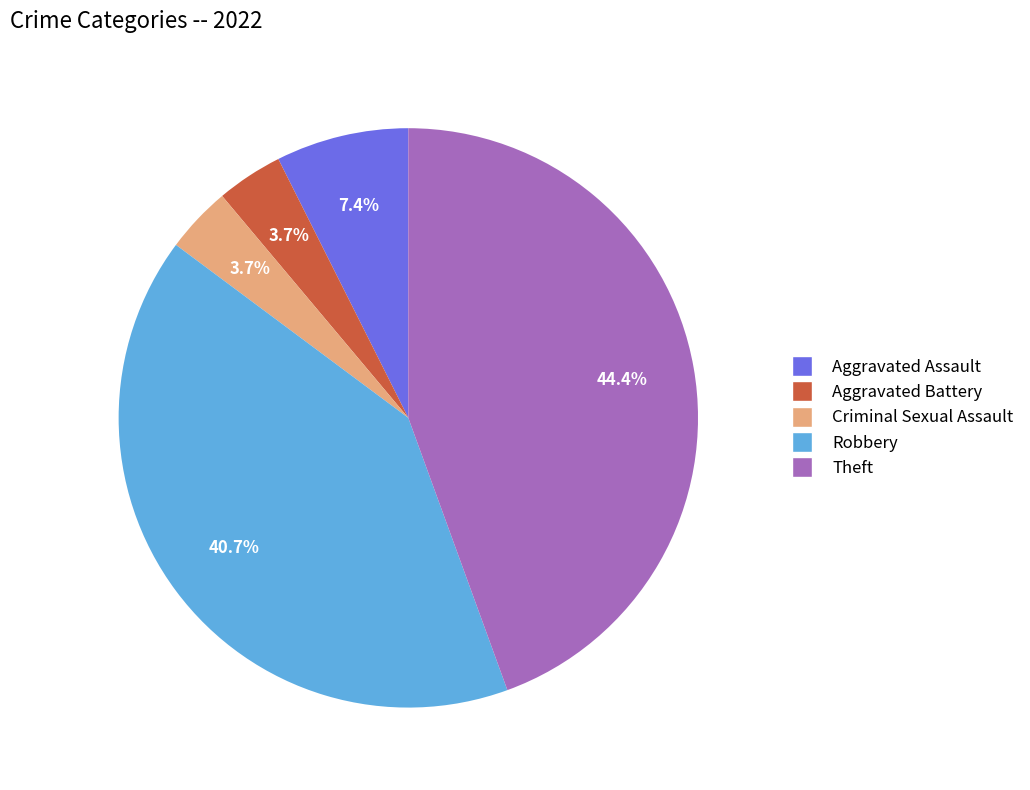

Combined, do Robbery and Theft account for over 50%?

Yes